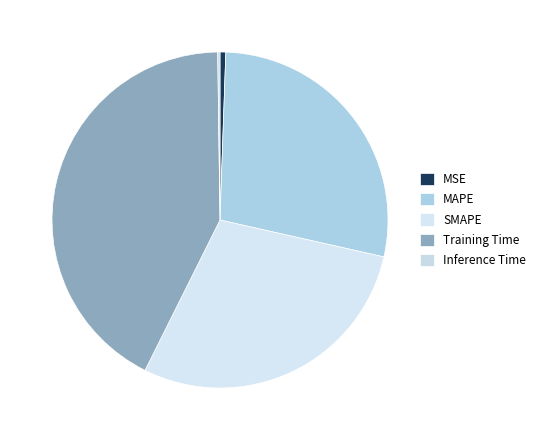

What percentage is the MSE slice, to the nearest percent?

1%